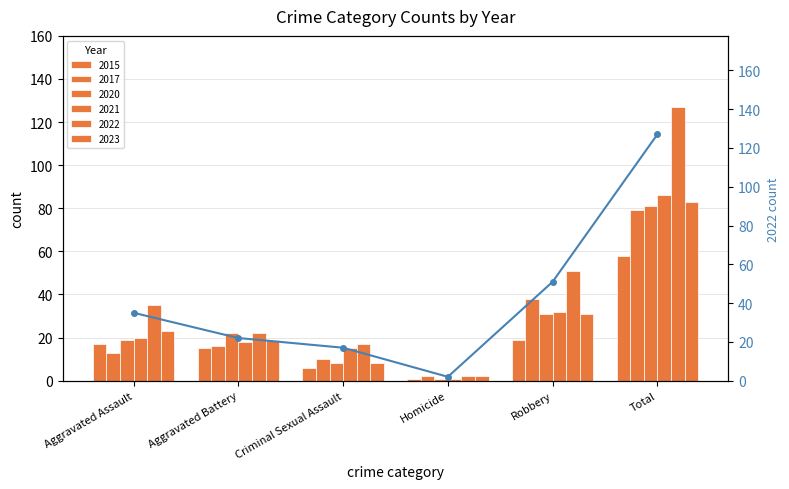

At which category does the chart reach its minimum across all series?

Homicide